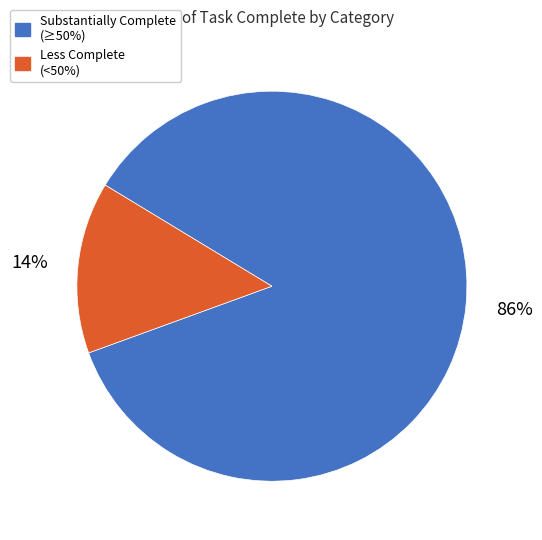

Combined, do Less Complete (<50%) and Substantially Complete (≥50%) account for over 50%?

Yes